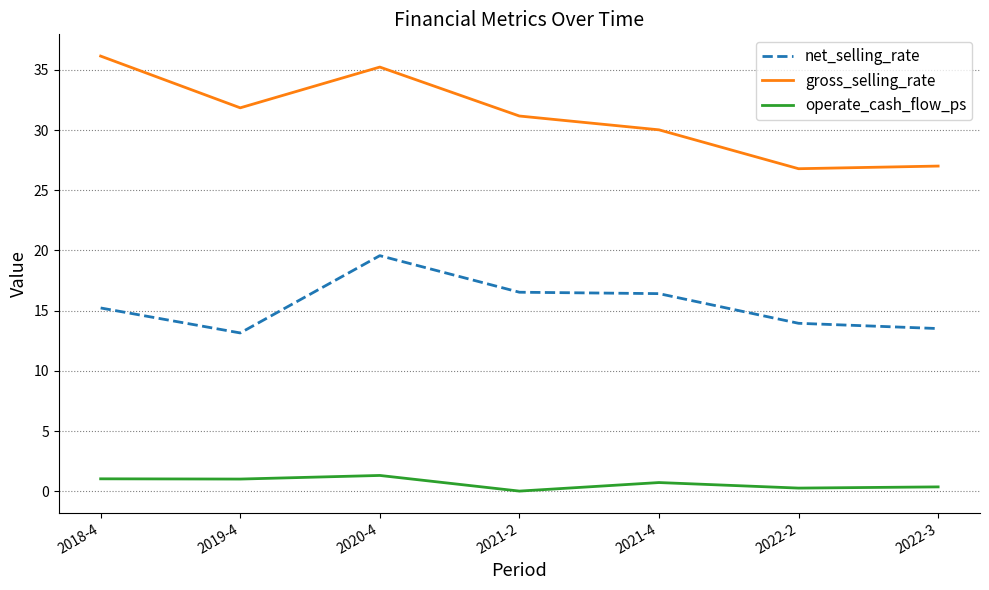

How many lines are shown in the chart?

3